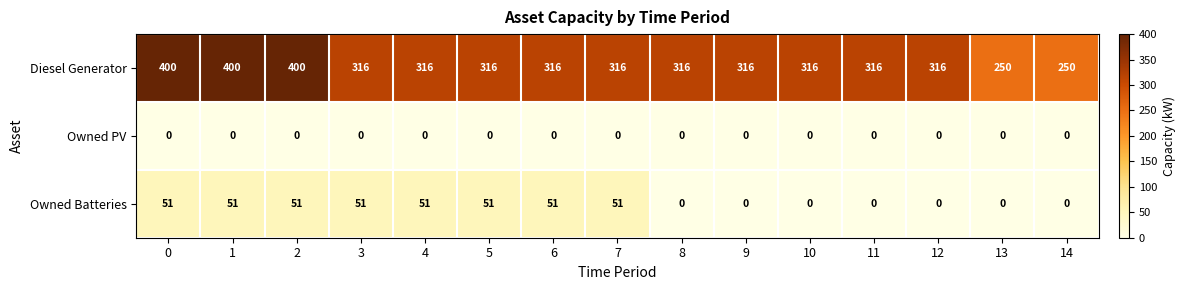

What is the difference between the highest and lowest values at 1?

400